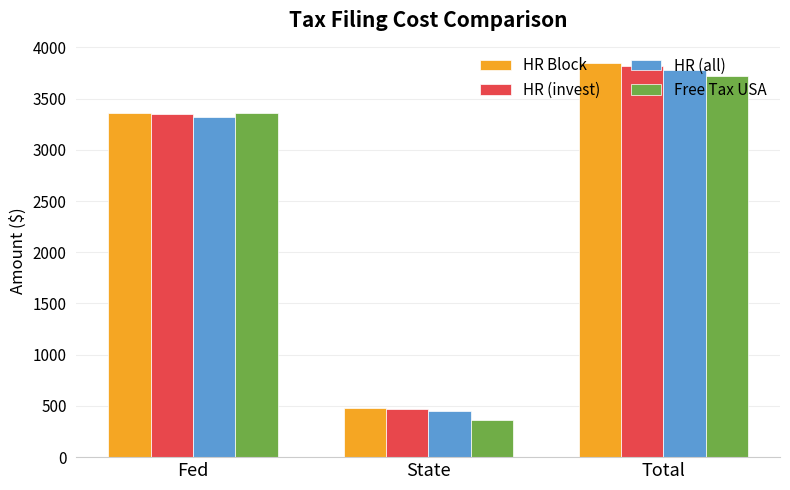

Reading left to right, what are all the values shown in this chart?

HR Block: Fed=3363	State=481	Total=3844
HR (invest): Fed=3351	State=472	Total=3823
HR (all): Fed=3321	State=455	Total=3776
Free Tax USA: Fed=3363	State=359	Total=3722